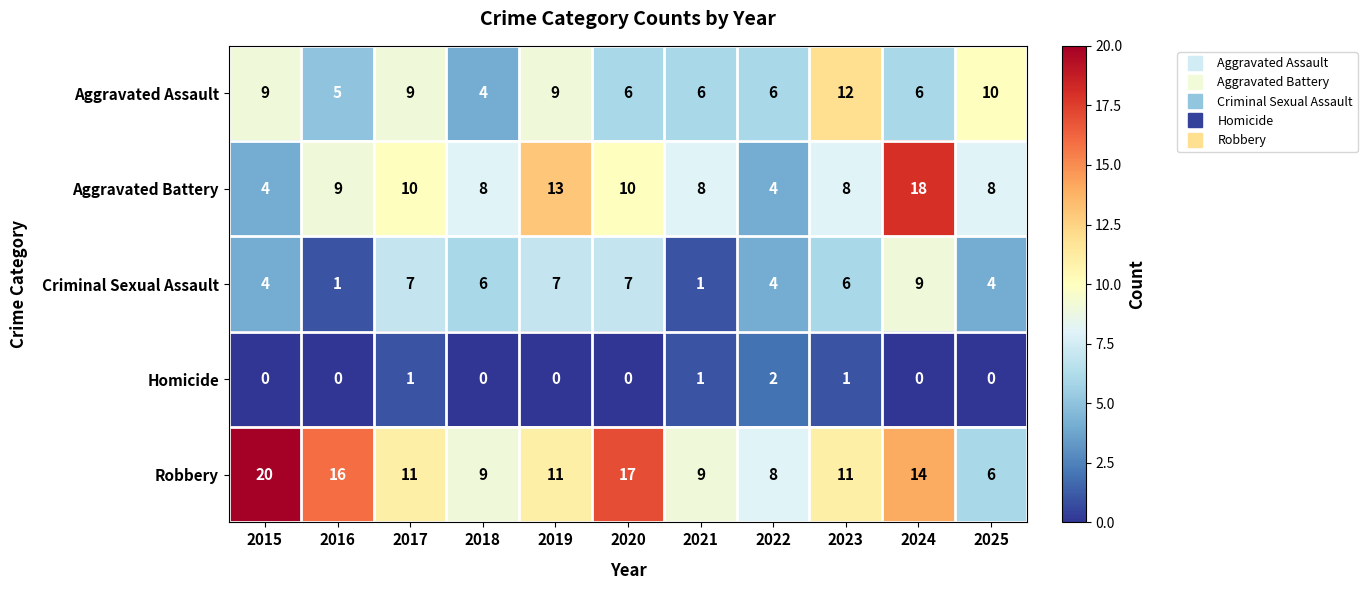

The value of Robbery at 2020 is 12. True or false?

False